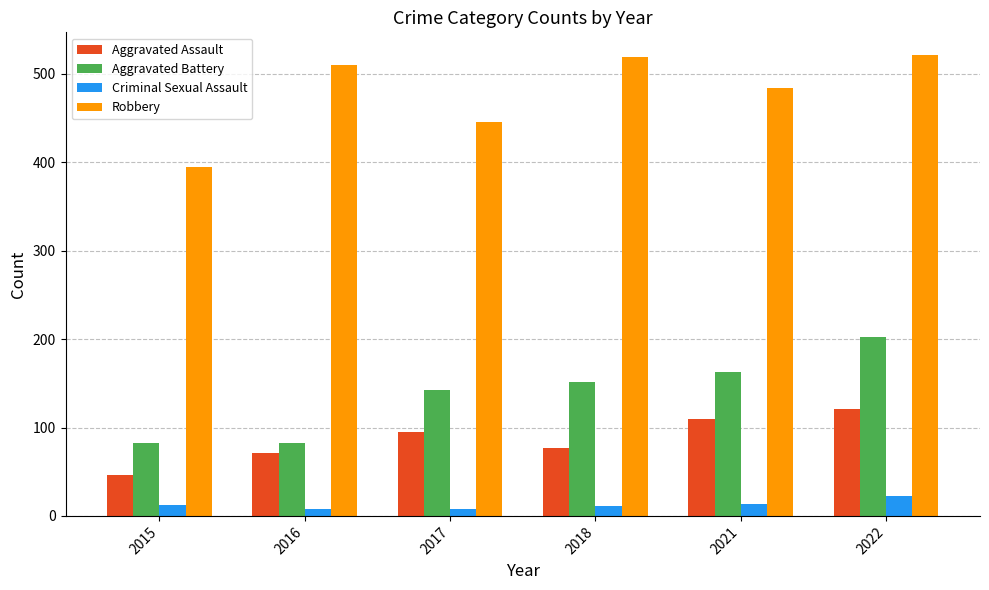

At which label is Aggravated Assault closest to 83?

2018